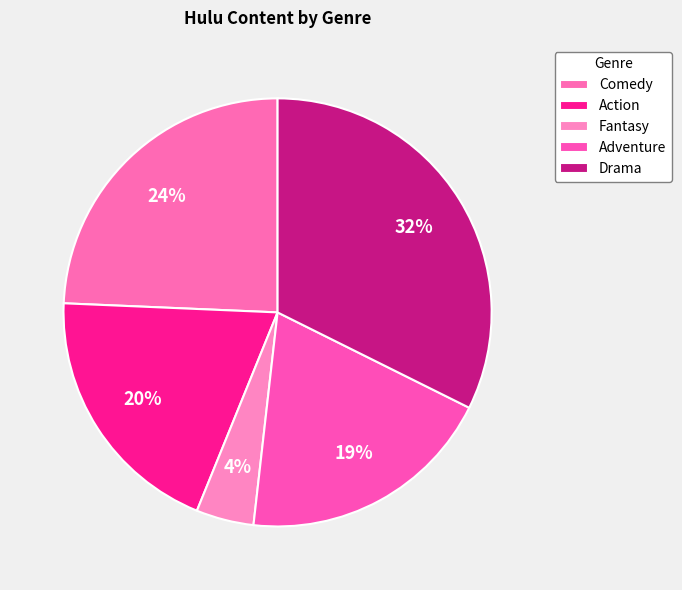

What percentage is NOT represented by Adventure?

80.6%